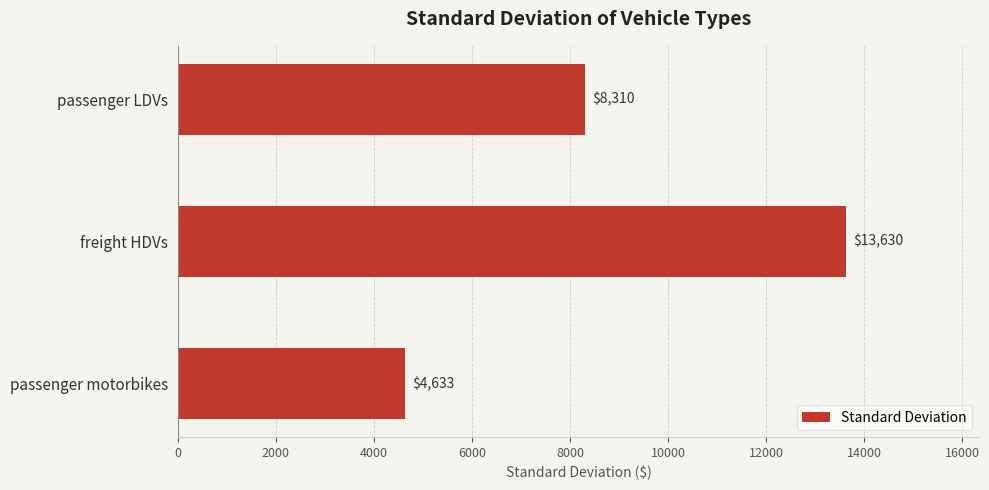

What is the average value?

8857.7